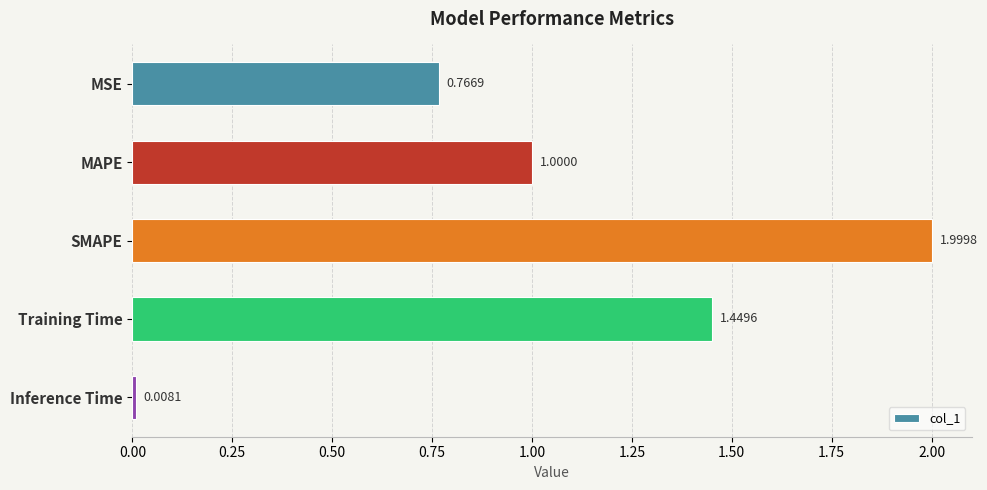

At which category does the chart reach its peak across all series?

SMAPE